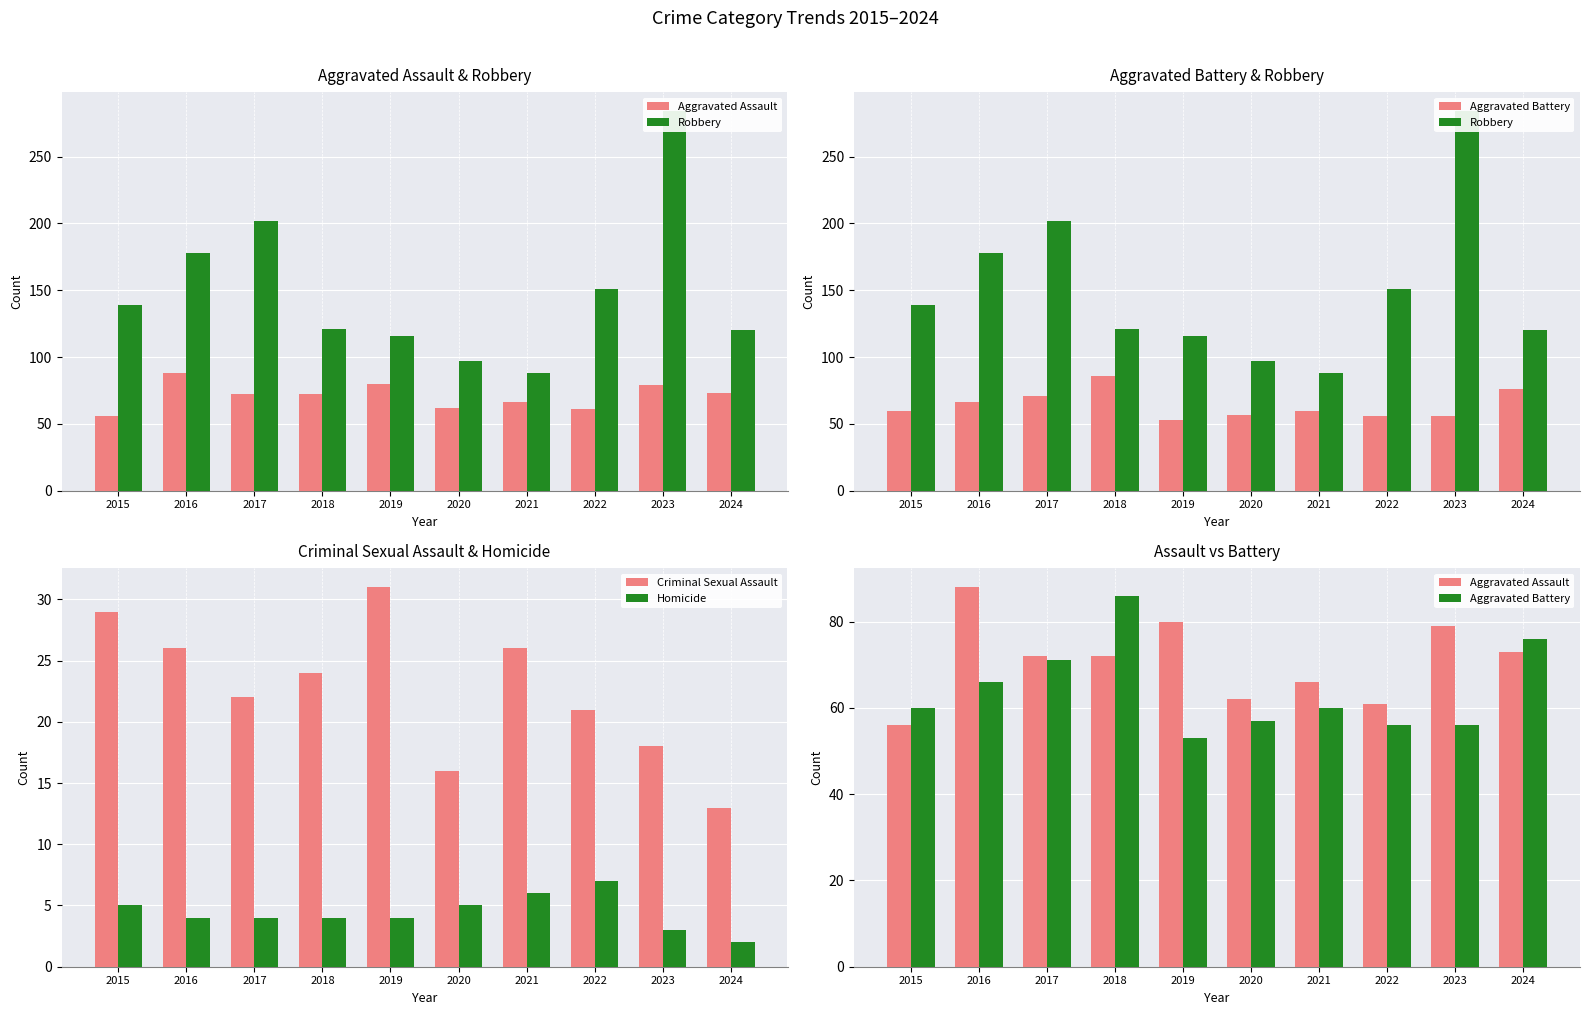

The value of Robbery at 2023 is 284. True or false?

True